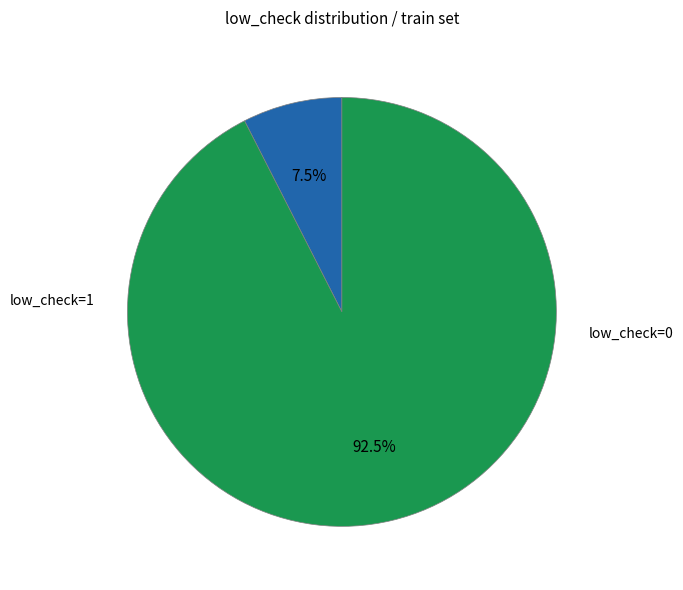

Count the number of slices in the pie.

2